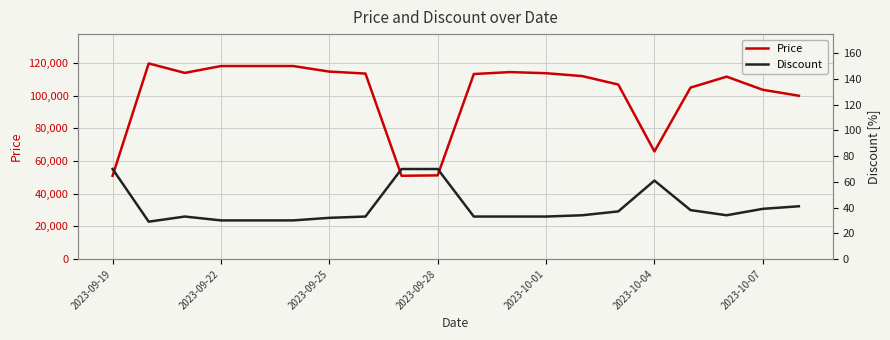

What is the difference between the maximum and minimum values in the Discount series?

41